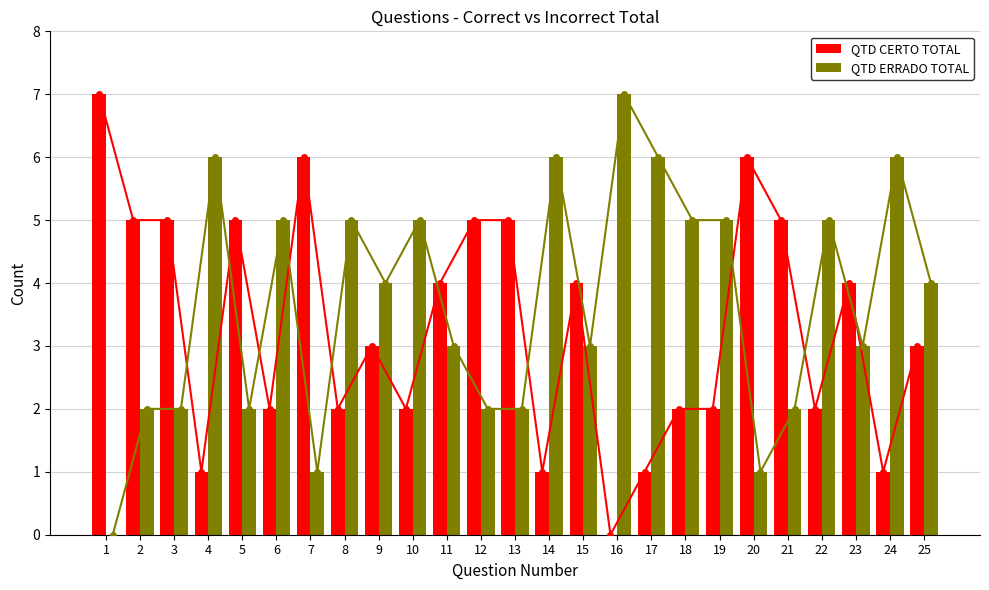

What is the maximum value for QTD CERTO TOTAL?

7